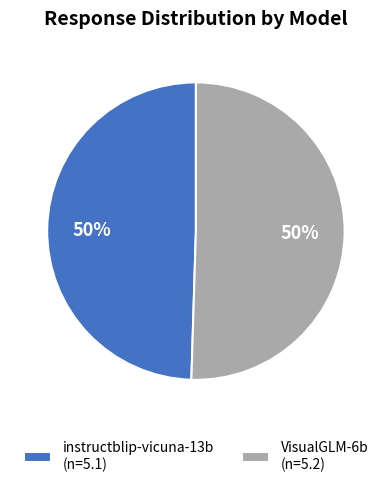

The VisualGLM-6b slice represents 50% of the pie. True or false?

True